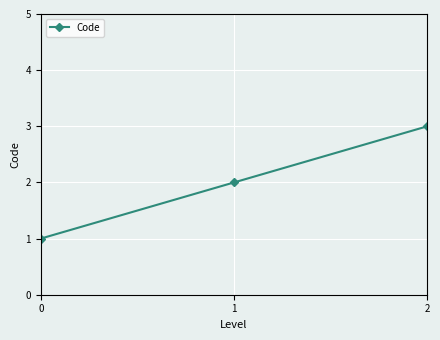

What is the difference between the maximum and second lowest values?

1